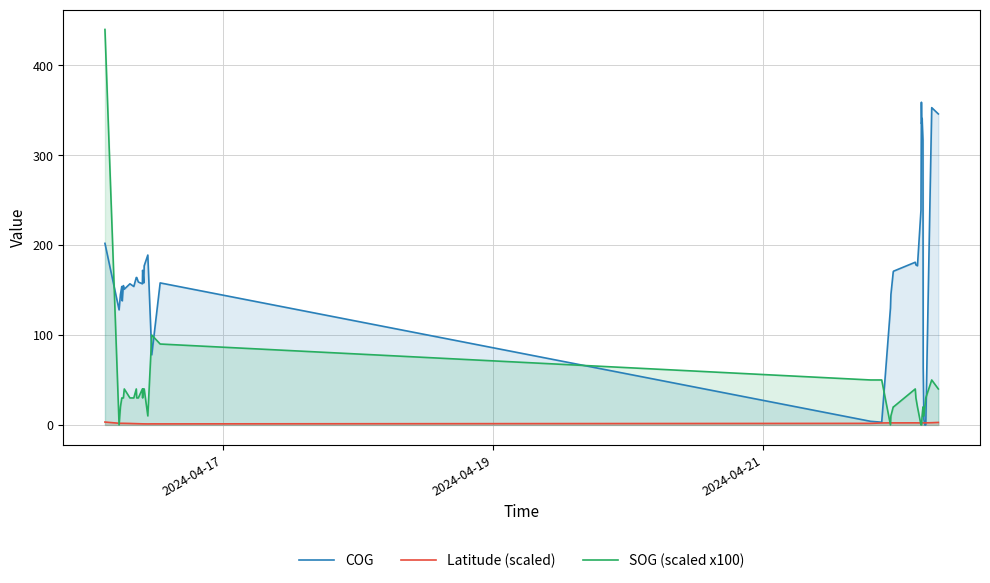

What is the maximum value shown in the chart?

440.0